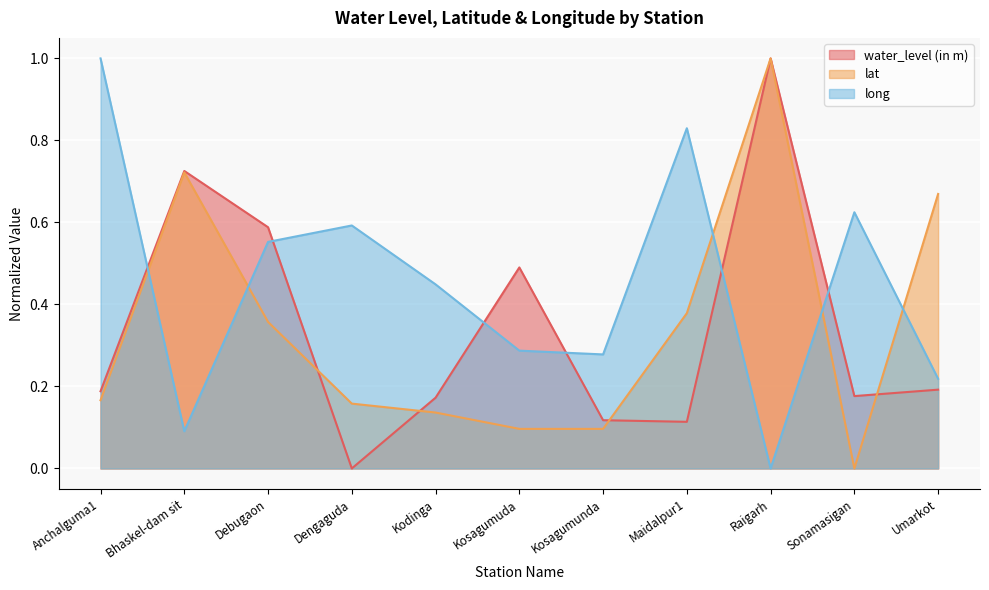

Which series has the largest range (max minus min)?

water_level (in m)